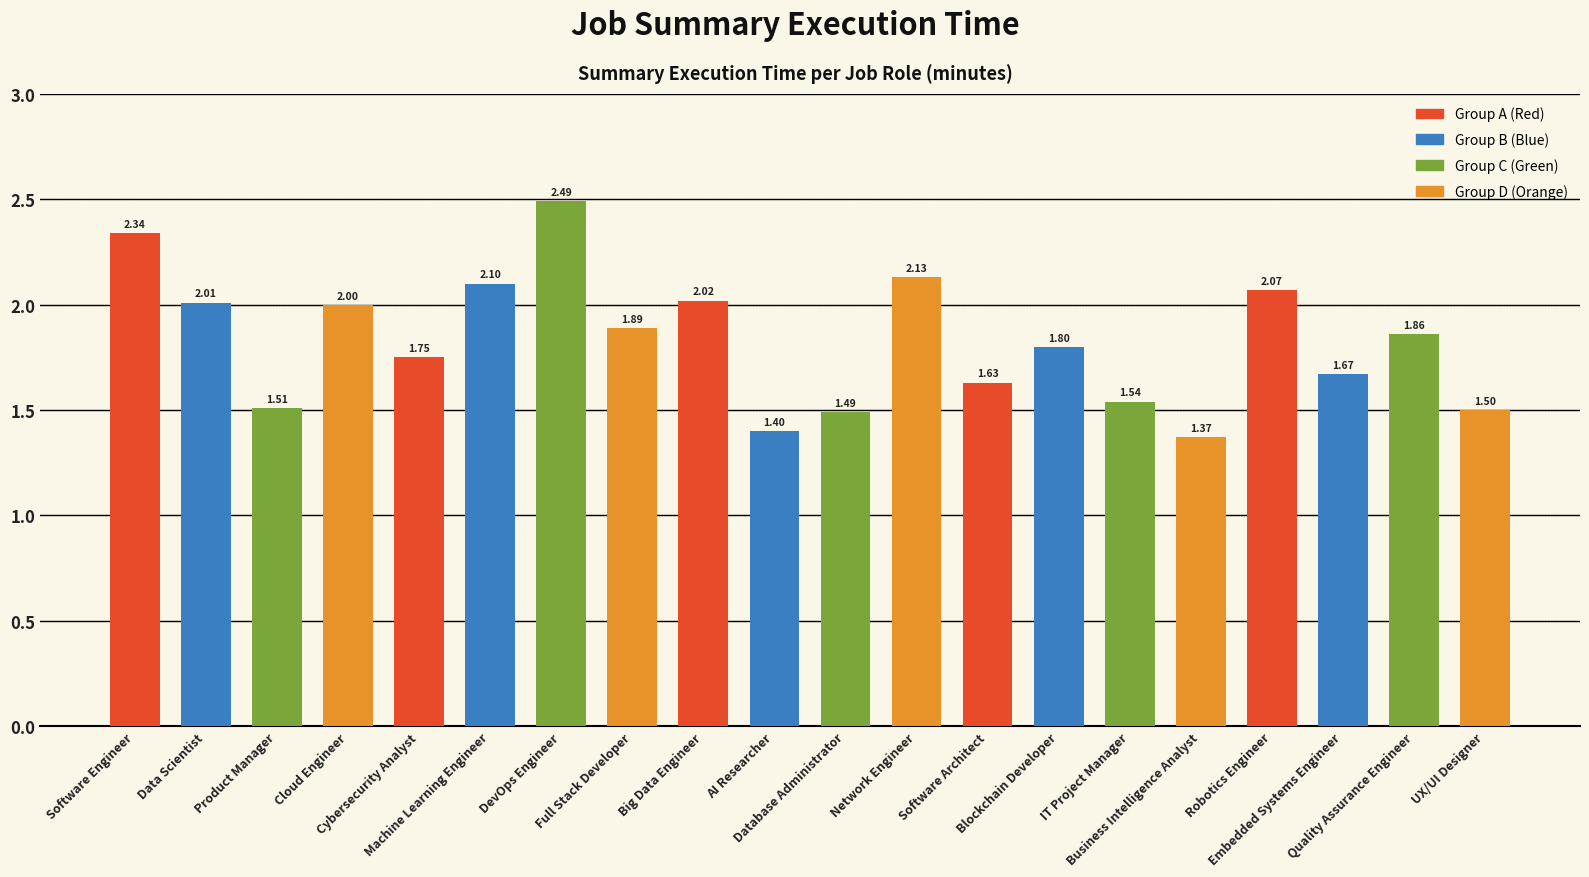

What is the label of the 18th bar from the left?

Embedded Systems Engineer